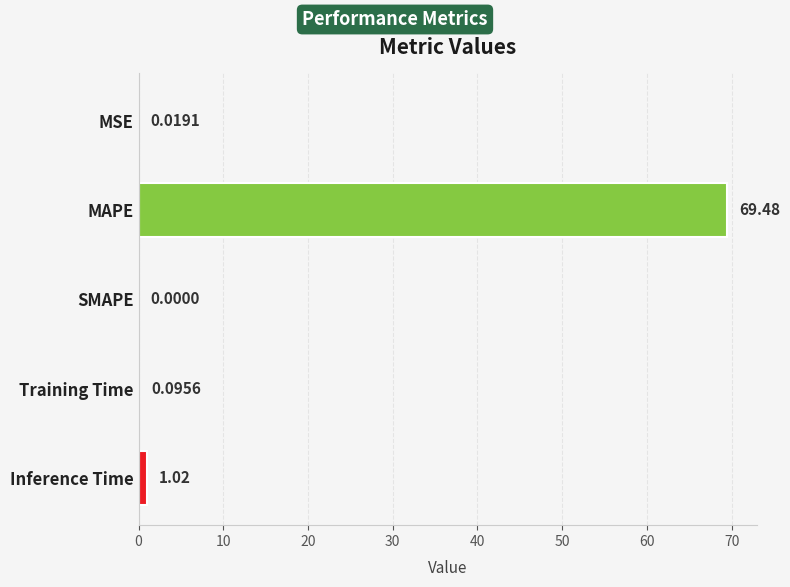

What is the ratio of the value at MAPE to the value at Inference Time?

68.4